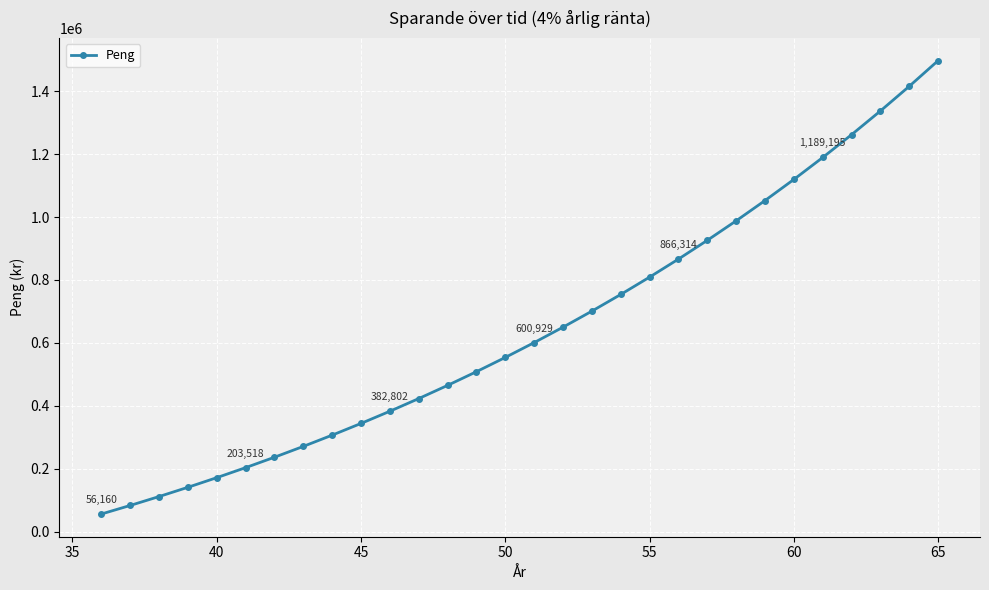

Reading right to left, what are all the values shown in this chart?

1497182.0	1415598.1	1337152.0	1261723.0	1189195.2	1119457.0	1052400.9	987924.0	925926.9	866314.3	808994.5	753879.4	700884.0	649926.9	600929.7	553817.1	508516.4	464958.1	423075.1	382803.0	344079.8	306845.9	271044.2	236619.4	203518.6	171691.0	141087.5	111661.1	83366.4	56160.0